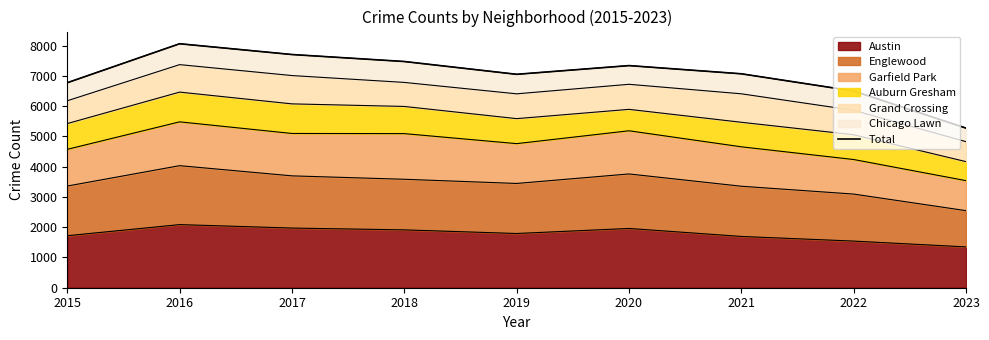

The value of Austin at 2022 is 1541. True or false?

True